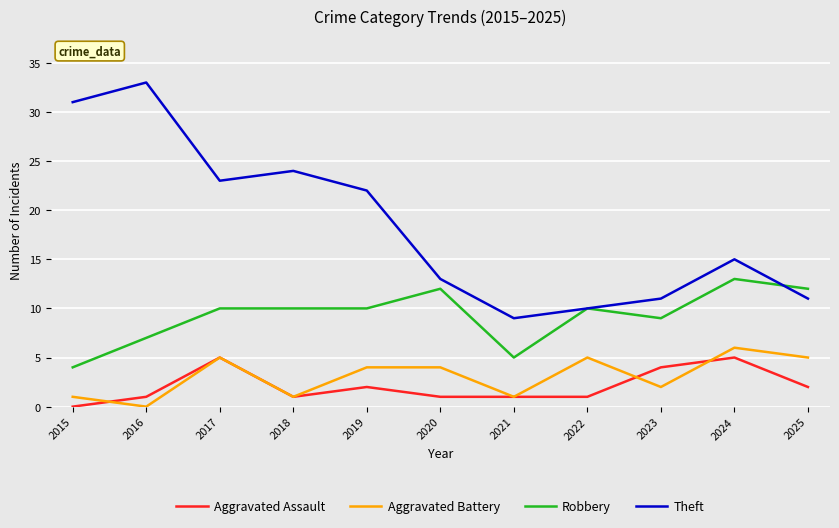

What is the difference between the maximum and second lowest values in the Aggravated Battery series?

5